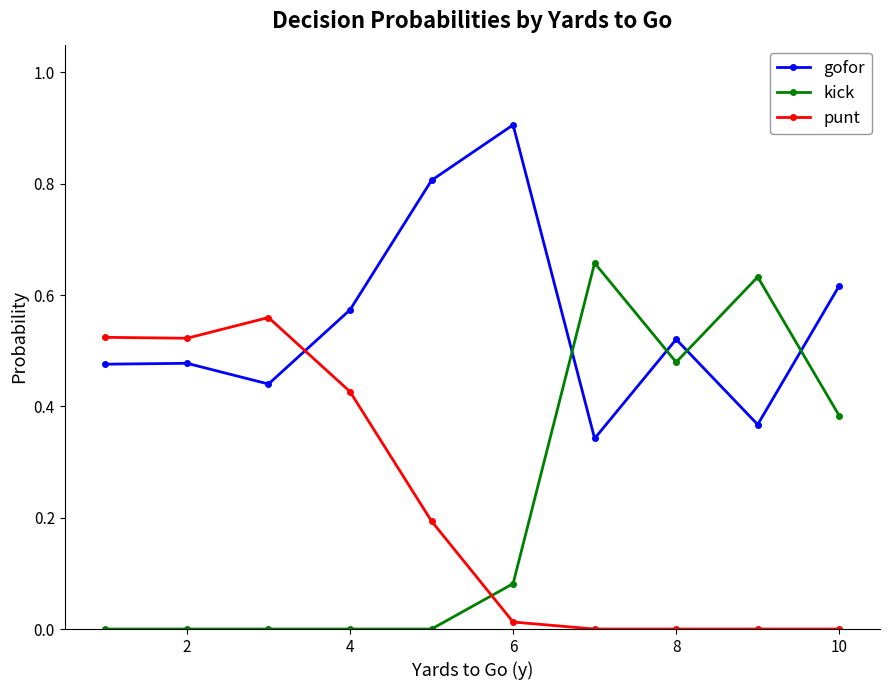

Rank the series by their maximum value, from highest to lowest.

gofor, kick, punt